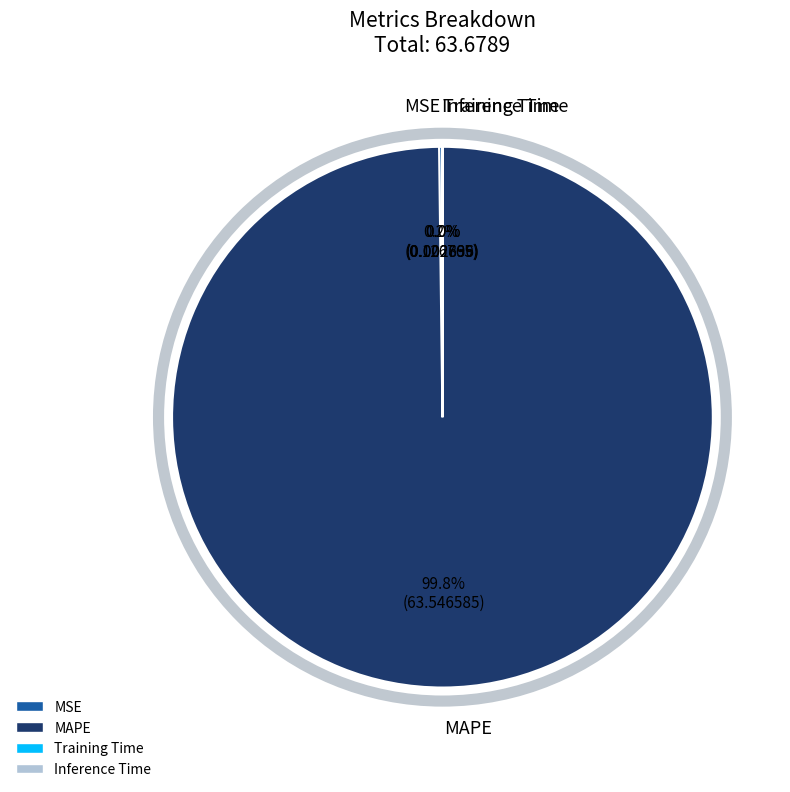

What is the largest slice in the pie chart?

MAPE